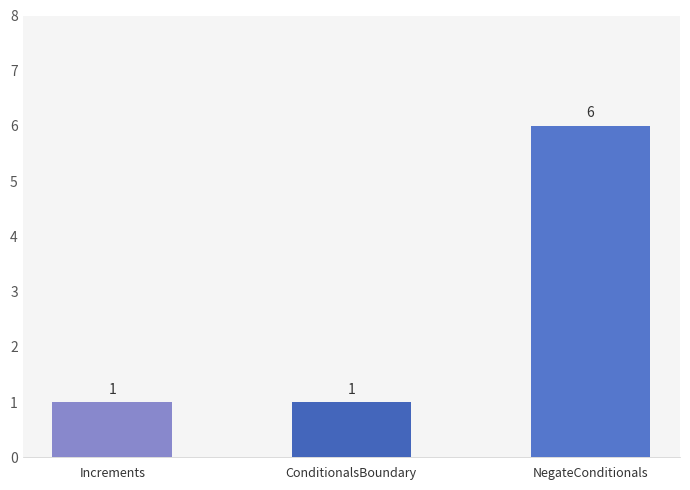

What is the ratio of the value at NegateConditionals to the value at Increments?

6.0